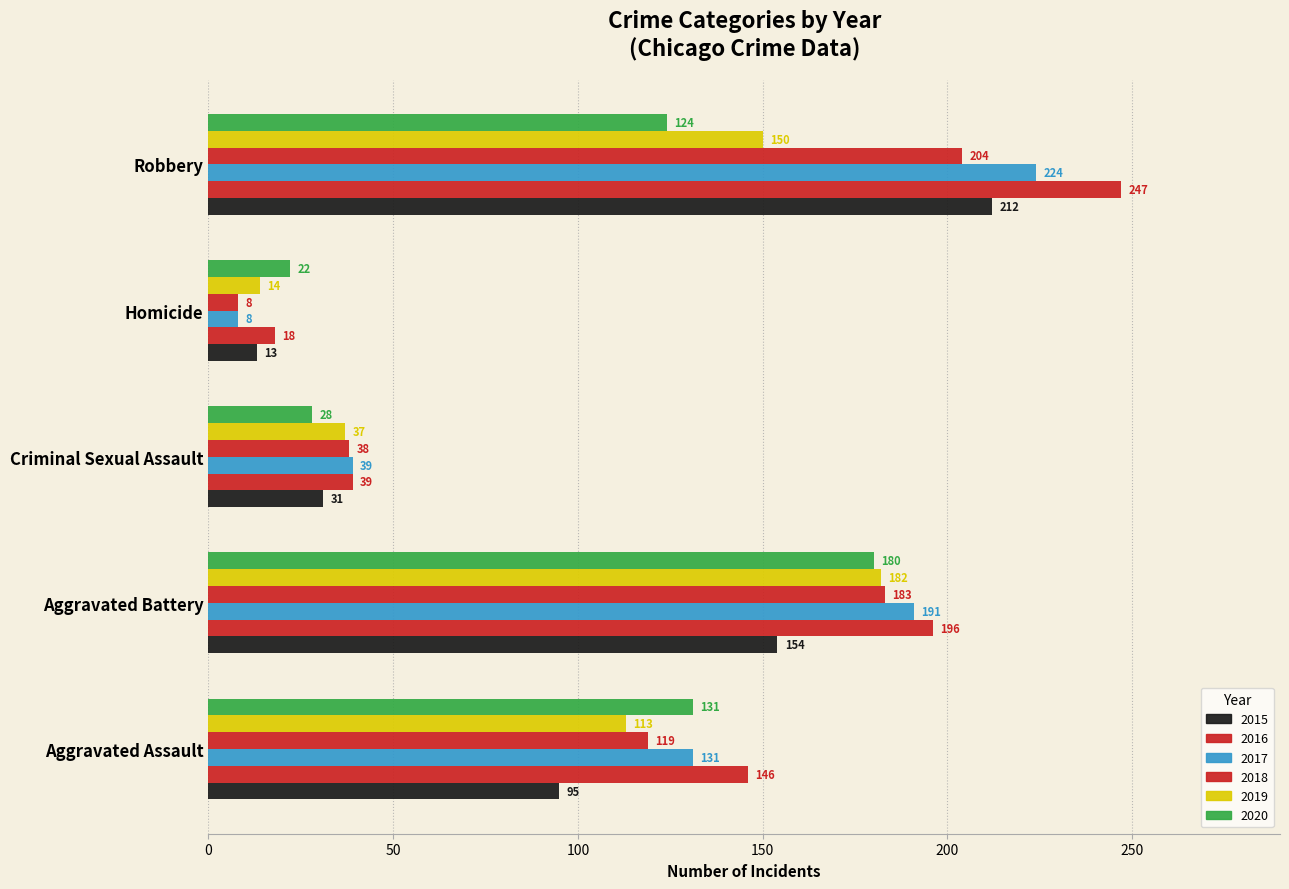

Reading left to right, list all the values displayed in this chart.

2015: 95	154	31	13	212
2016: 146	196	39	18	247
2017: 131	191	39	8	224
2018: 119	183	38	8	204
2019: 113	182	37	14	150
2020: 131	180	28	22	124